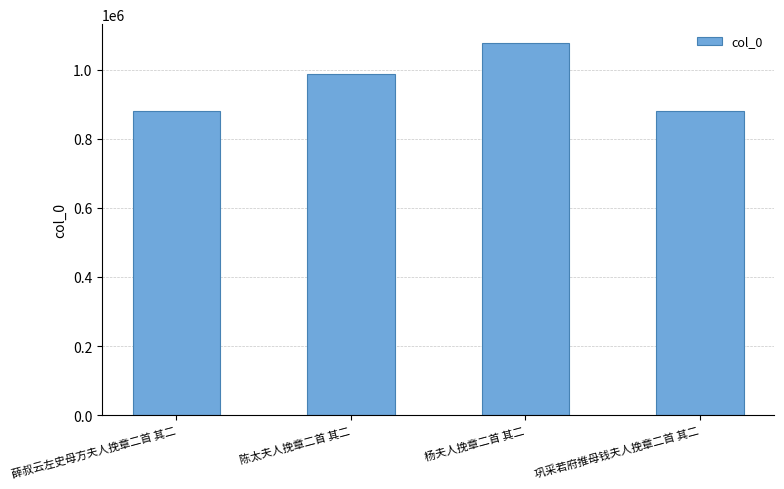

What value does the data have at 巩采若府推母钱夫人挽章二首 其二?

882085